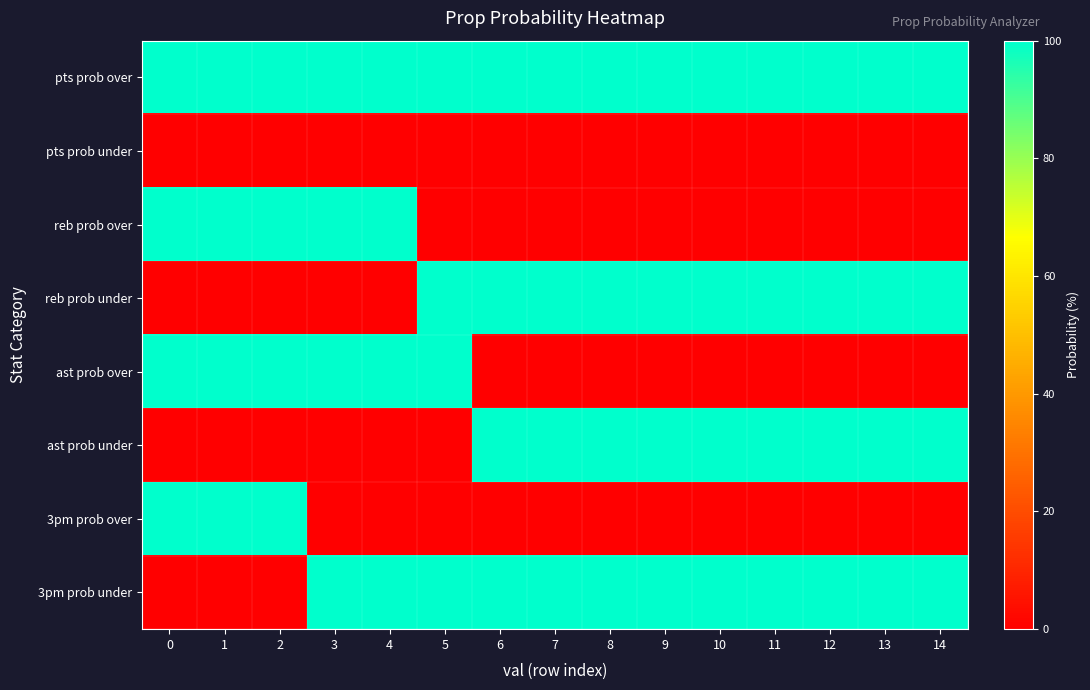

Which series has the largest range (max minus min)?

reb prob over